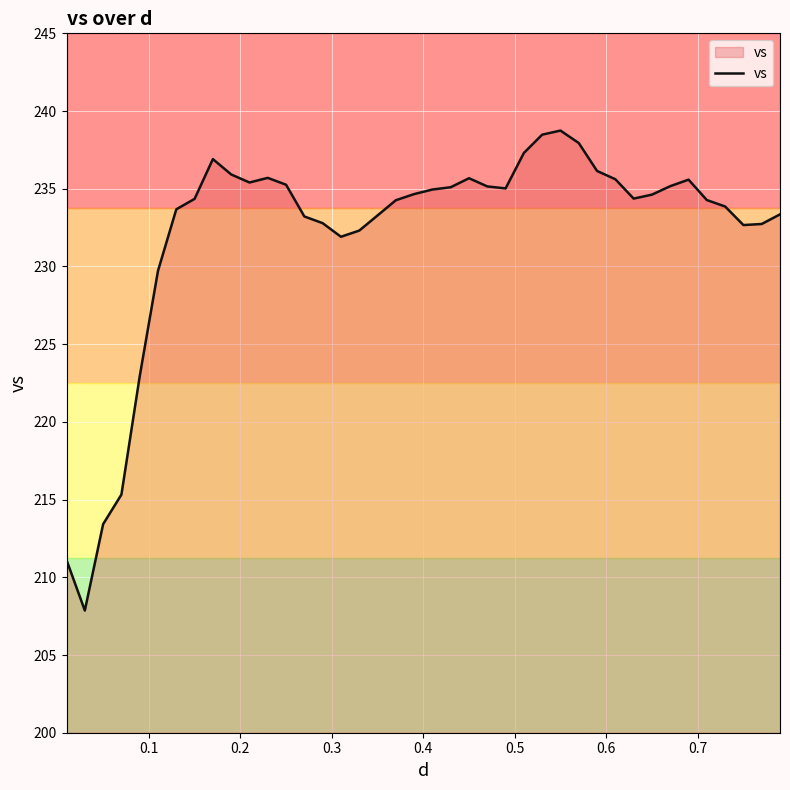

What is the greatest value displayed?

238.7